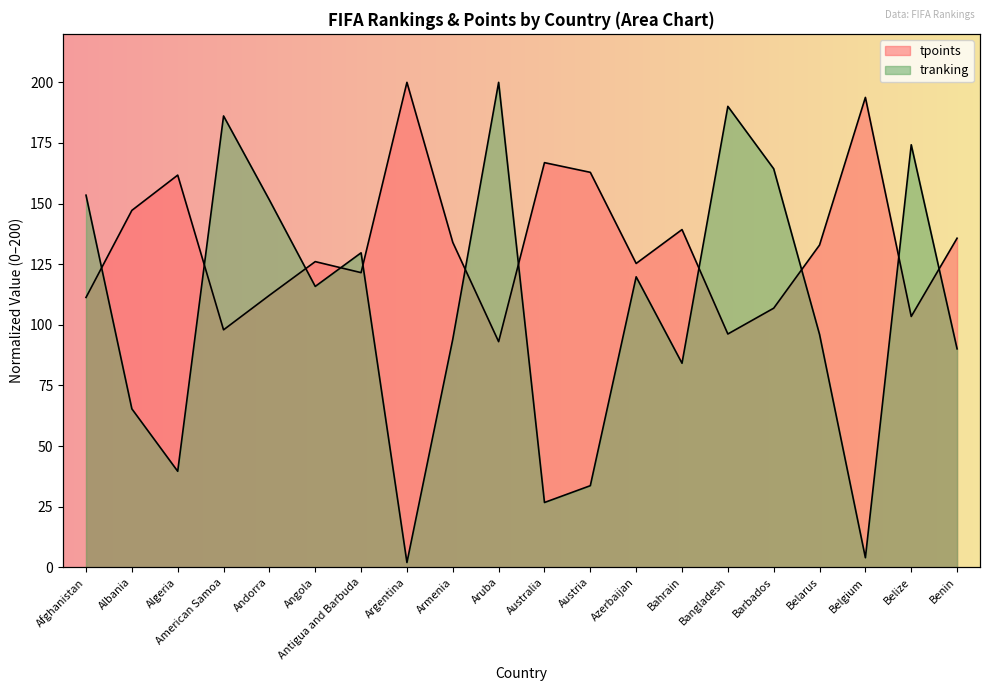

Where is the first local minimum for tpoints?

American Samoa